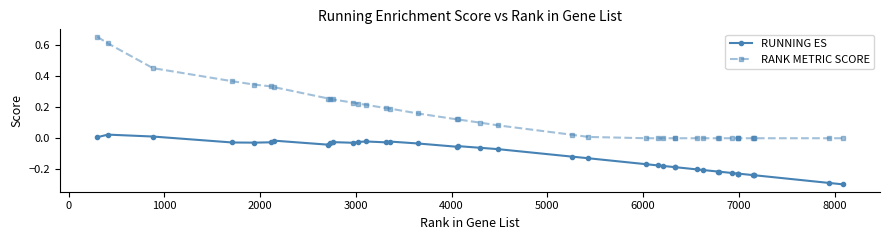

True or false: RANK METRIC SCORE and RUNNING ES intersect in this chart.

False